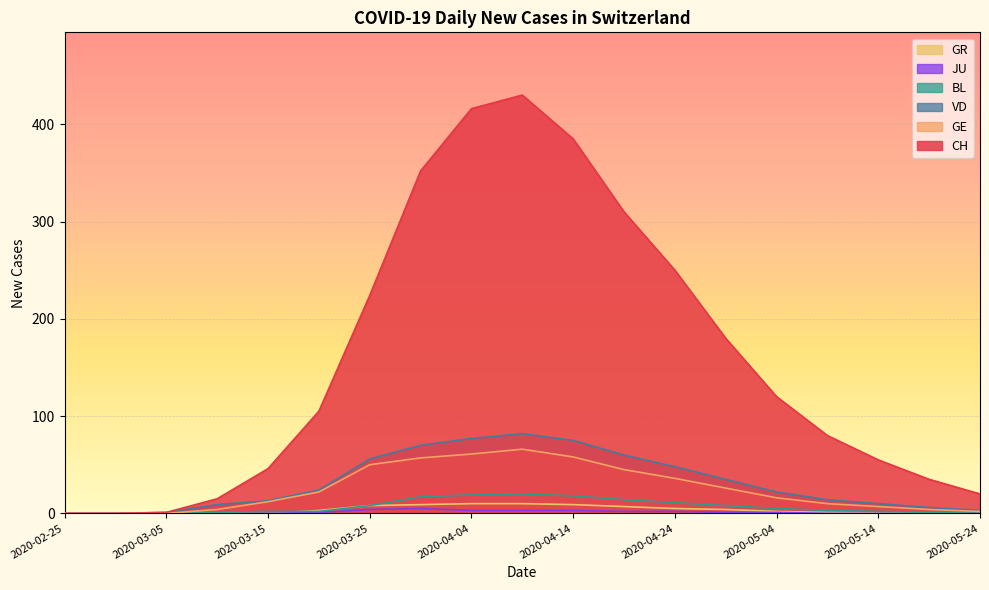

The value of GR at 2020-04-04 is 17. True or false?

False